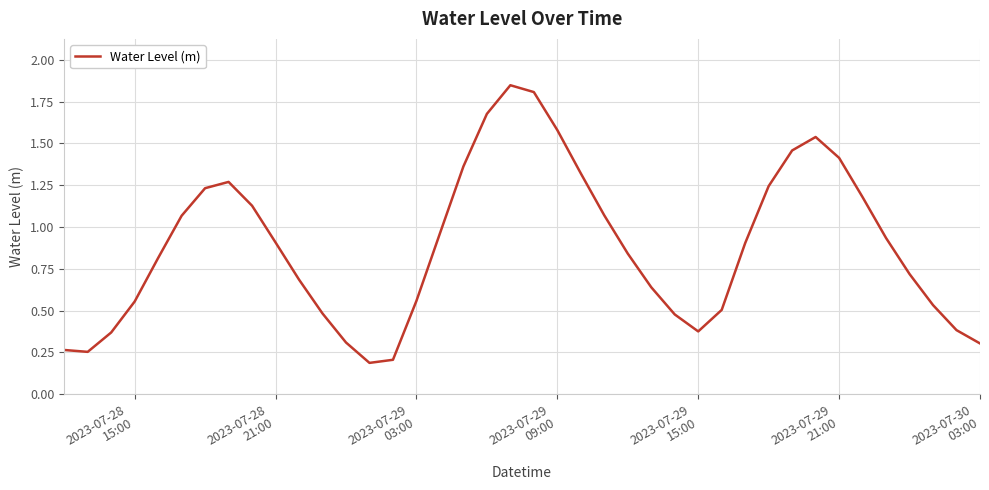

Does the chart have visible grid lines?

Yes